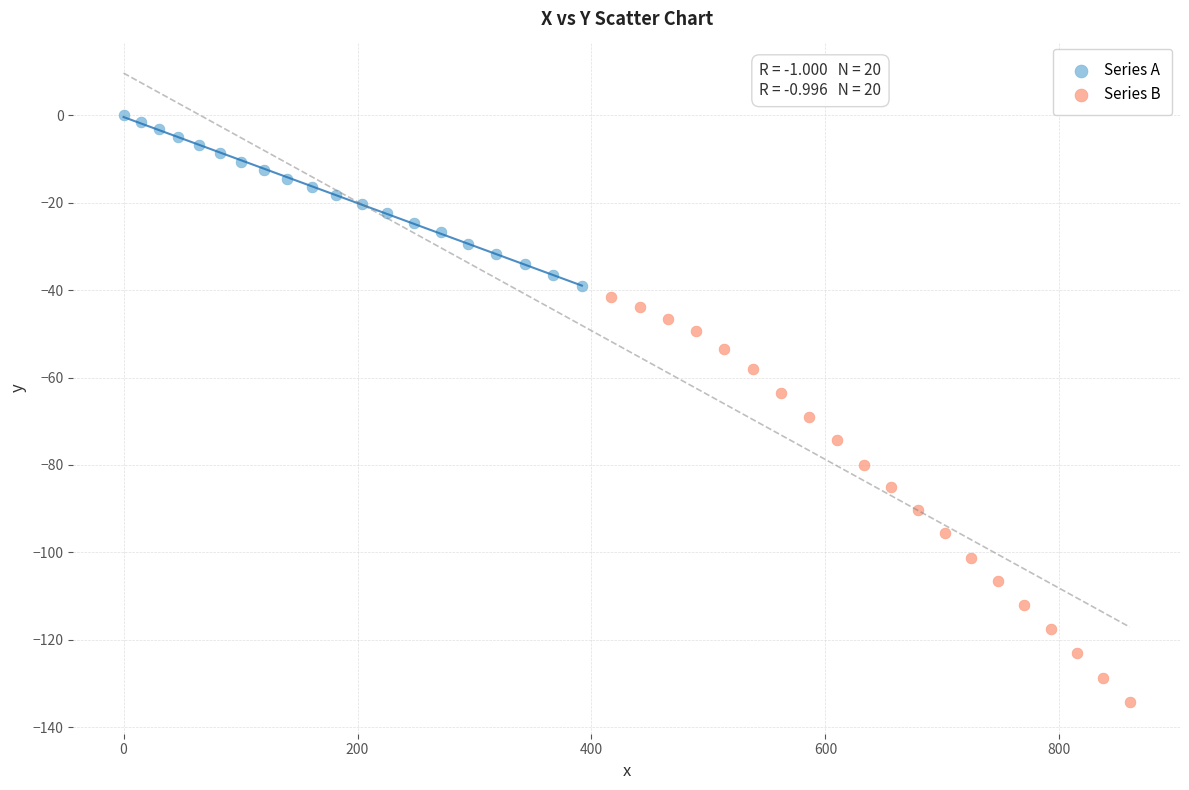

Which series has the largest Y range (max minus min)?

Series B